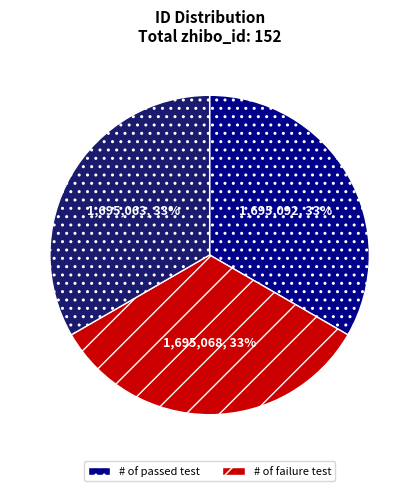

To the nearest percent, what is the average slice percentage?

33%